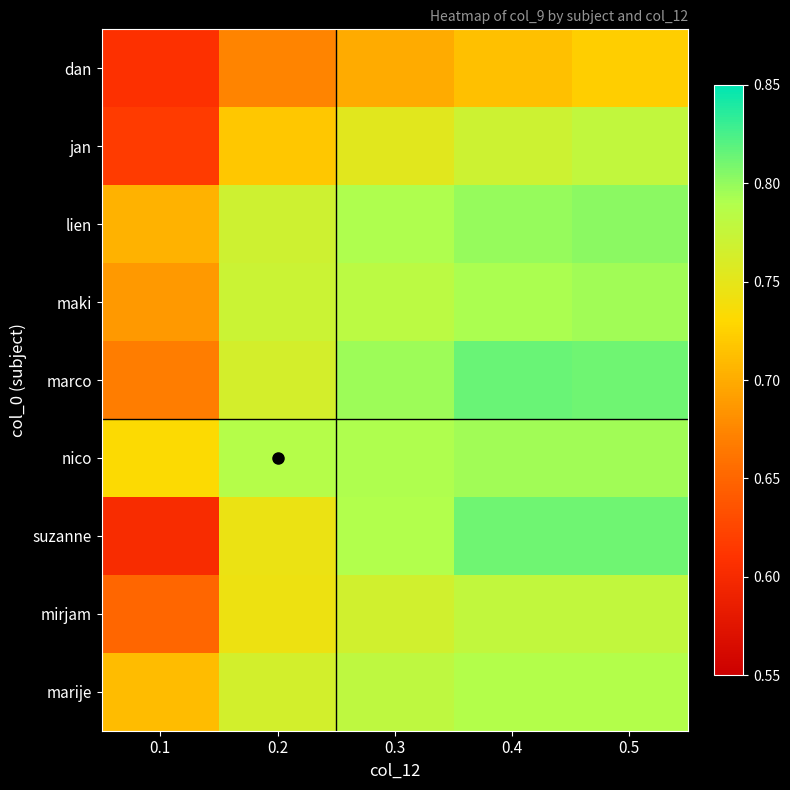

At 0.1, list the series in order from smallest to largest.

suzanne, dan, jan, mirjam, marco, maki, lien, marije, nico